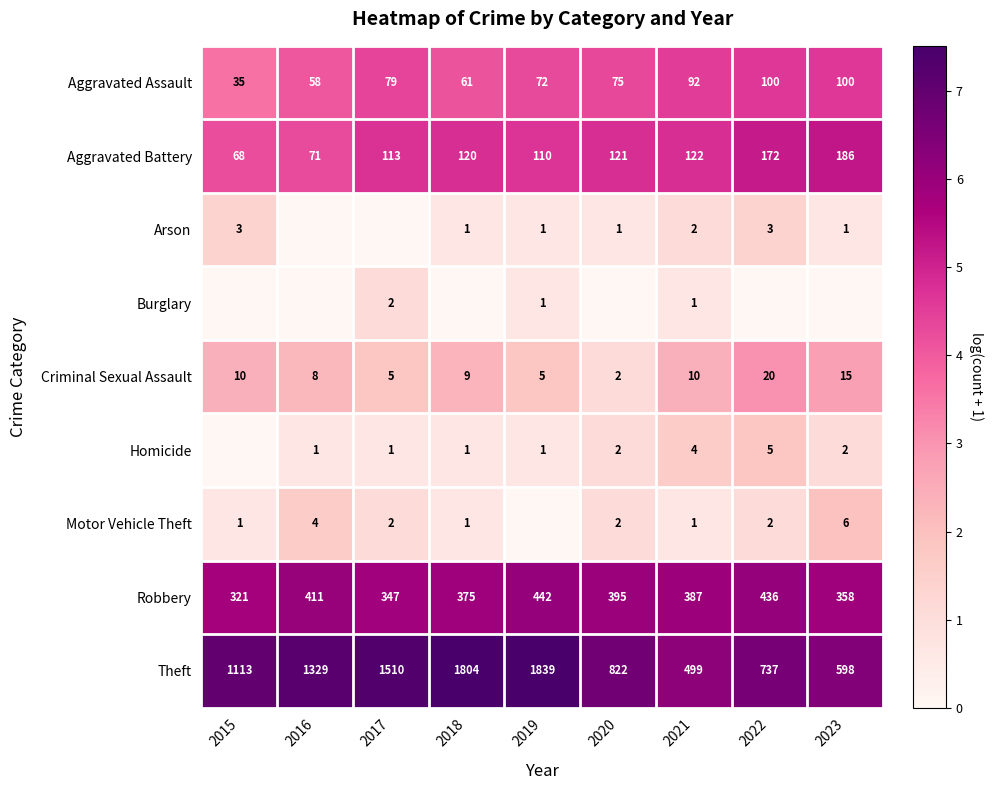

True or false: Motor Vehicle Theft has a value of 0.0 at 2019.

True